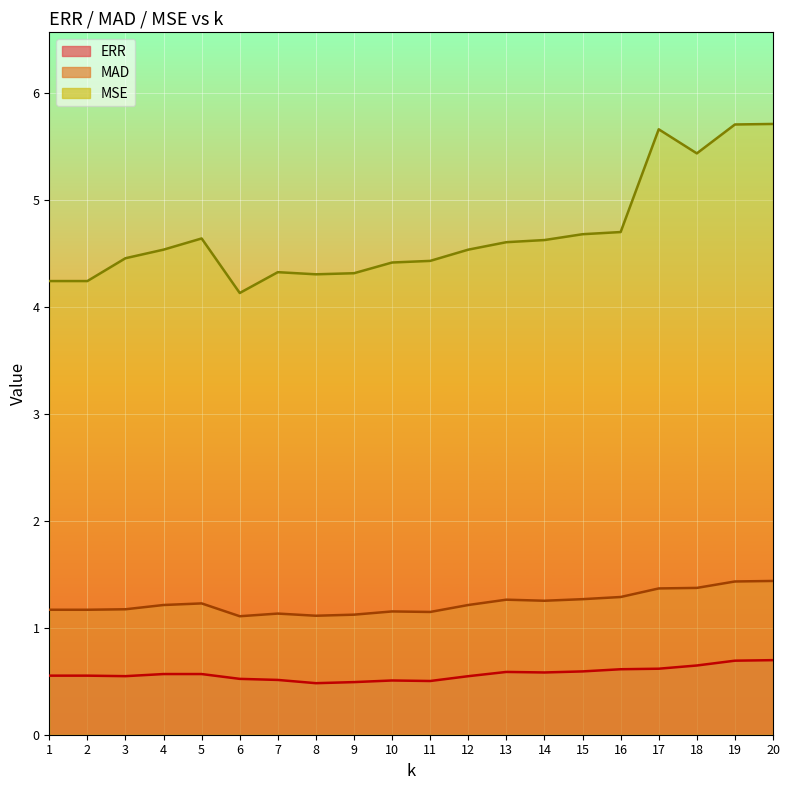

Does the chart display data point markers on the line(s)?

No